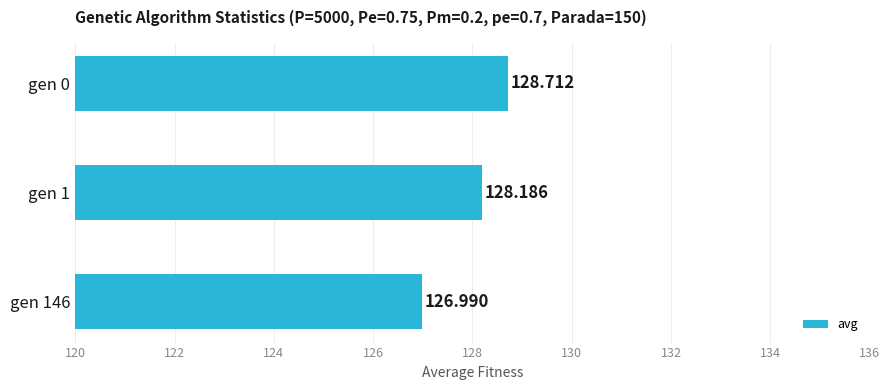

Are the bars grouped side by side (vs. stacked)?

No